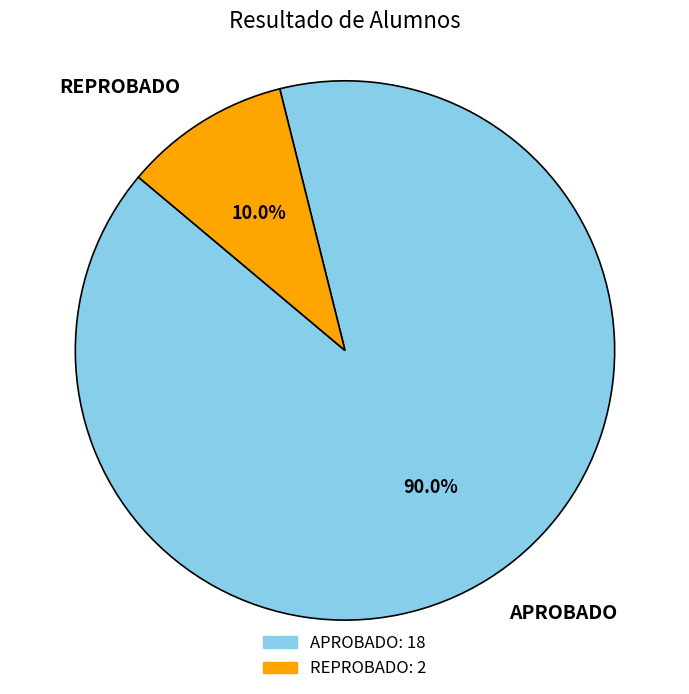

Which category has the biggest portion of the pie?

APROBADO